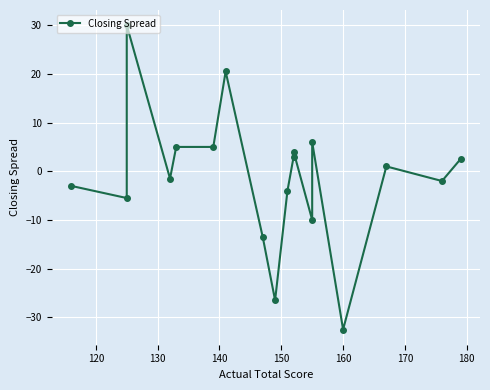

How many lines are shown in the chart?

1